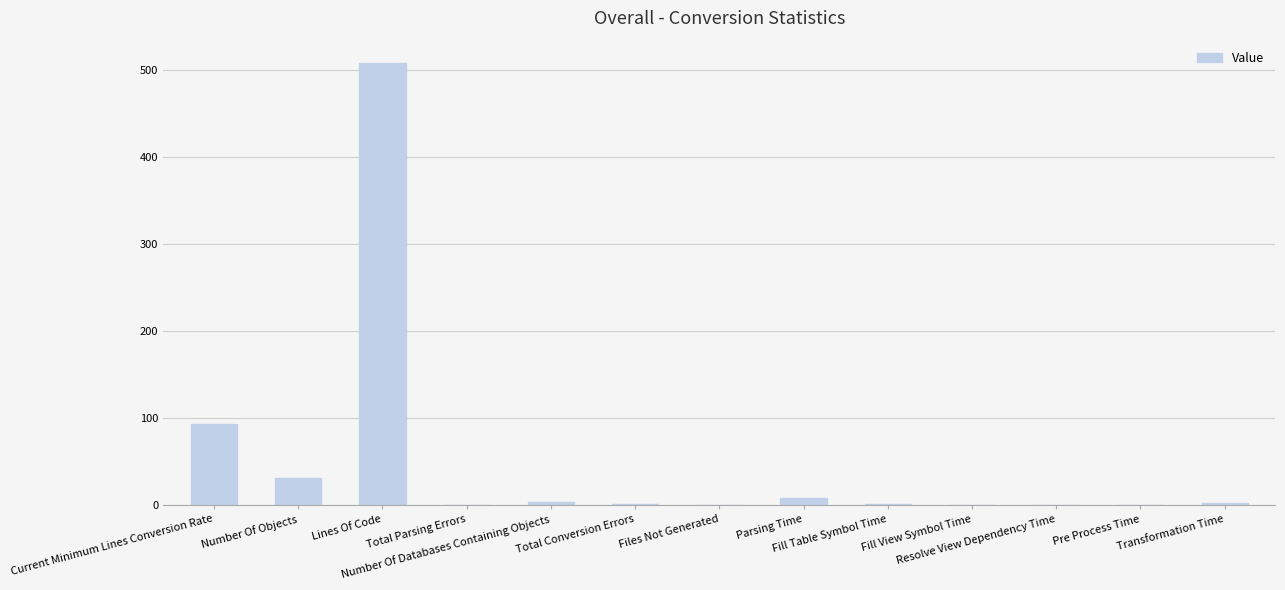

What is the maximum value shown in the chart?

508.0